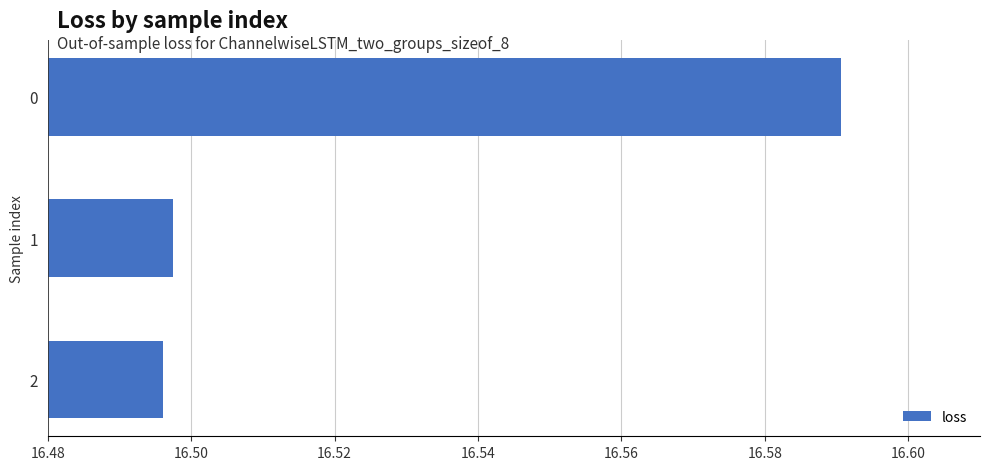

What is the sum of all values?

49.6